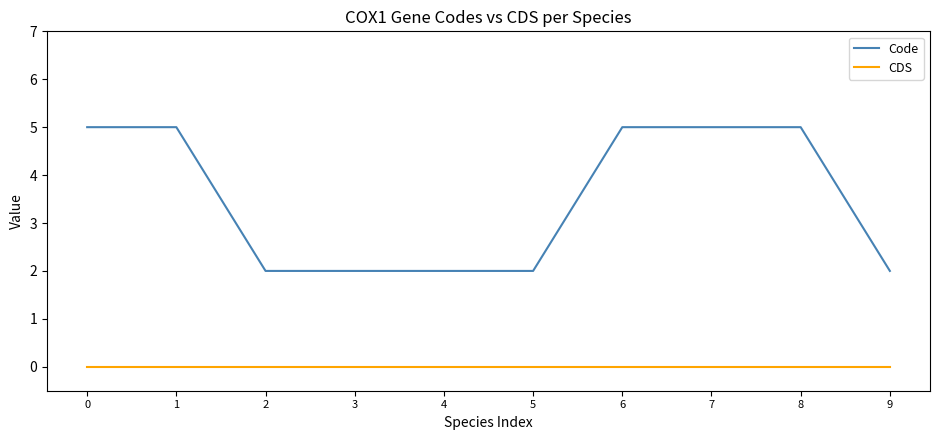

True or false: CDS has a value of 0 at 6.

True